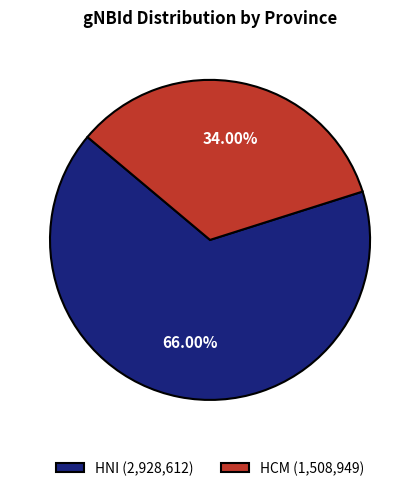

Is it true that HCM is 21% of the pie?

False